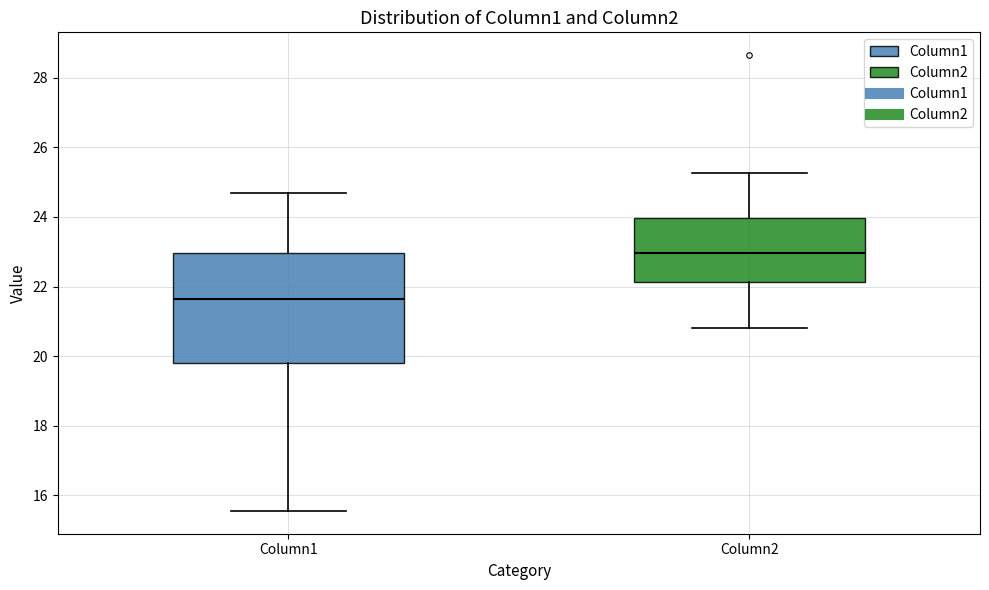

Which box's median line is the lowest?

Column1